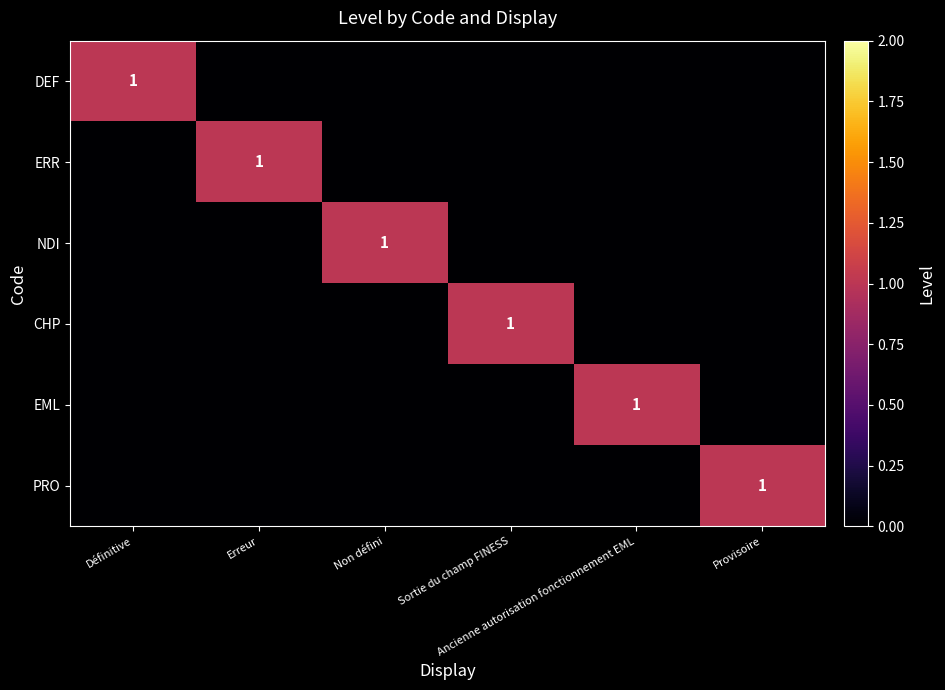

Which series has the largest range (max minus min)?

DEF